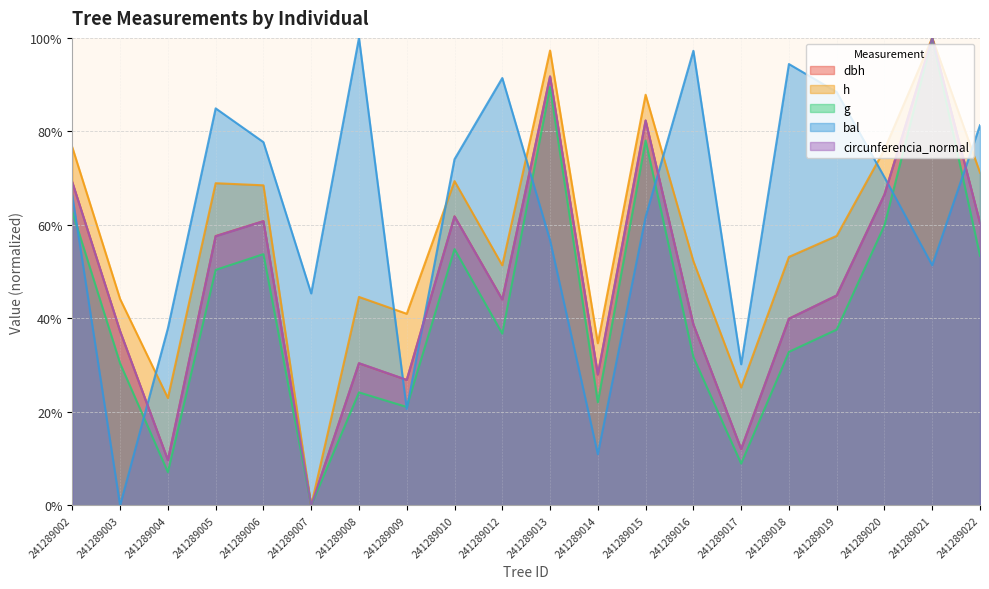

In h, how many points are lower than both neighbors (excluding endpoints)?

6